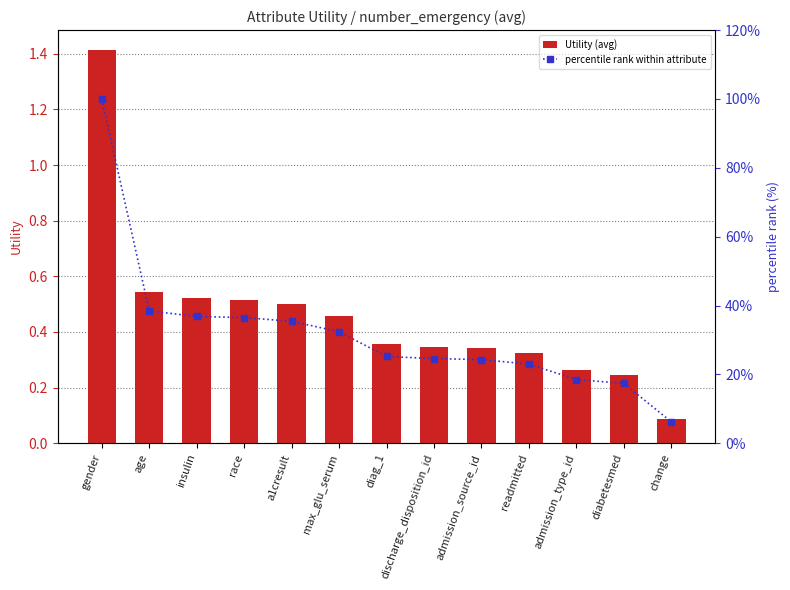

Which series has the widest spread of values?

percentile rank within attribute